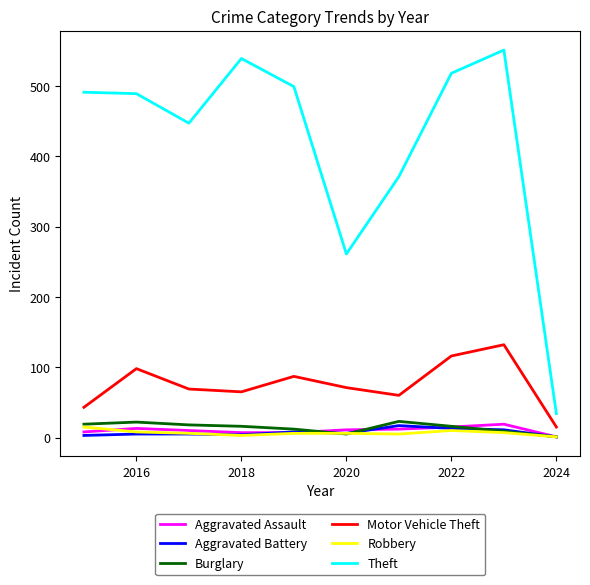

What is the maximum value shown in the chart?

551